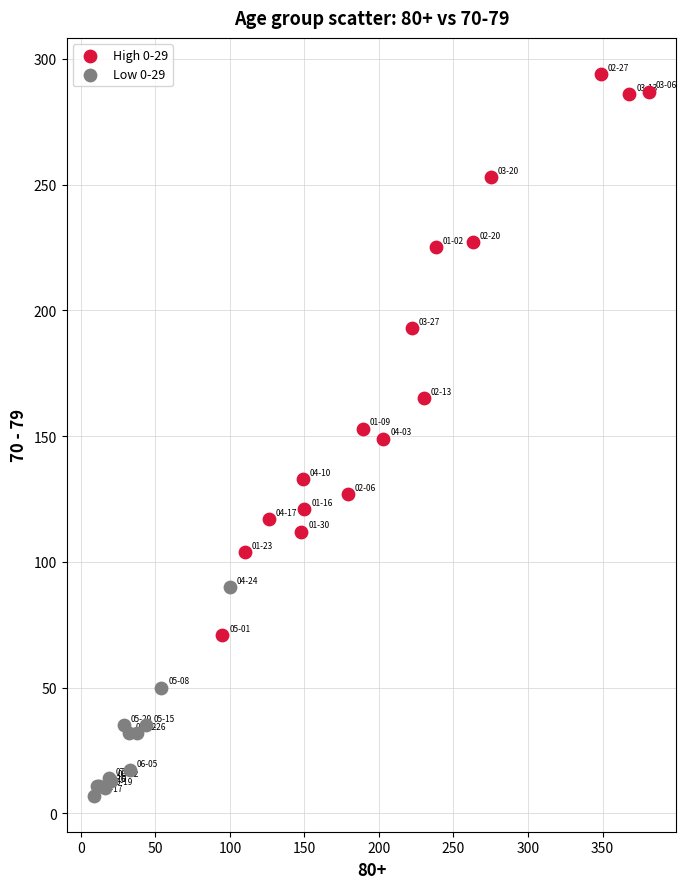

Which series has the largest Y range (max minus min)?

High 0-29